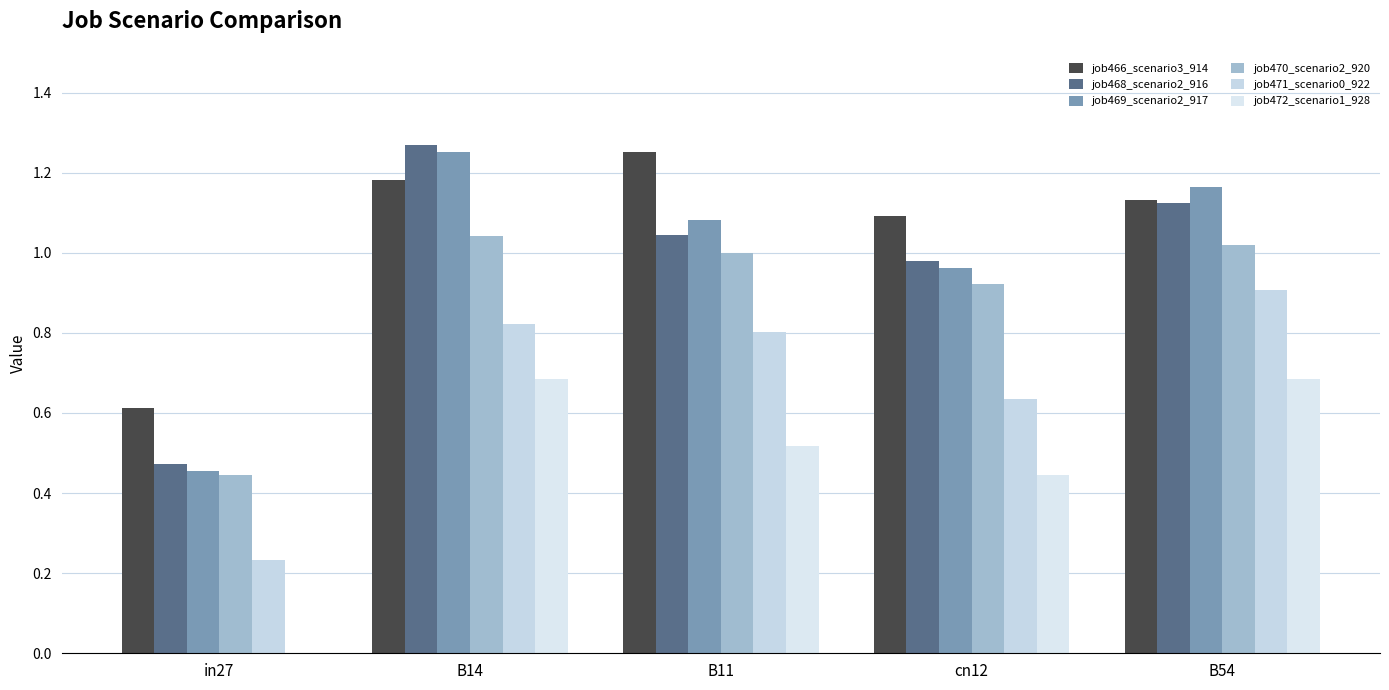

What is the spread (max minus min) of values at in27?

0.6